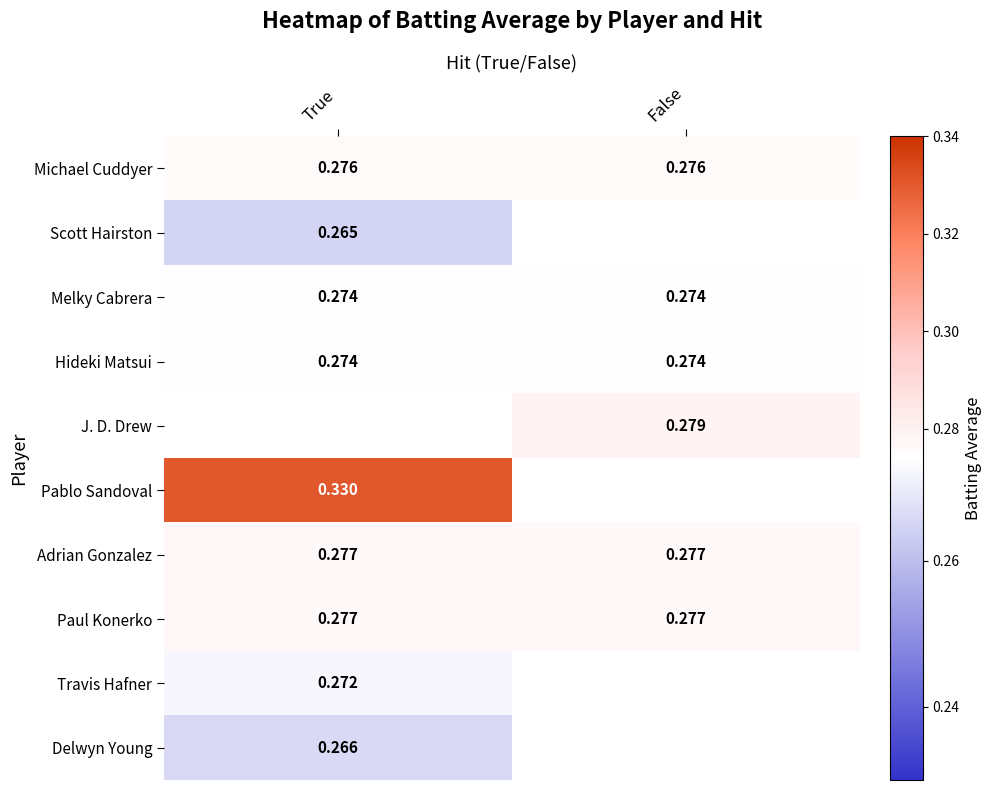

Is the value of Michael Cuddyer at False greater than the value of Adrian Gonzalez at False?

No